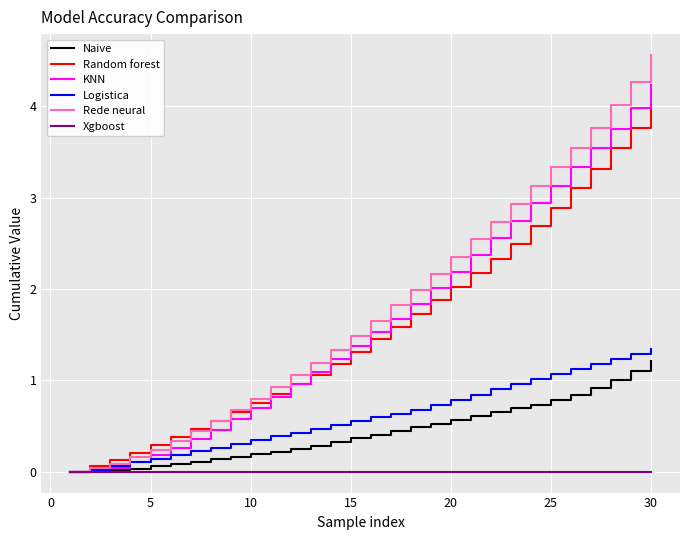

What is the difference between the maximum and minimum values in the Random forest series?

4.0